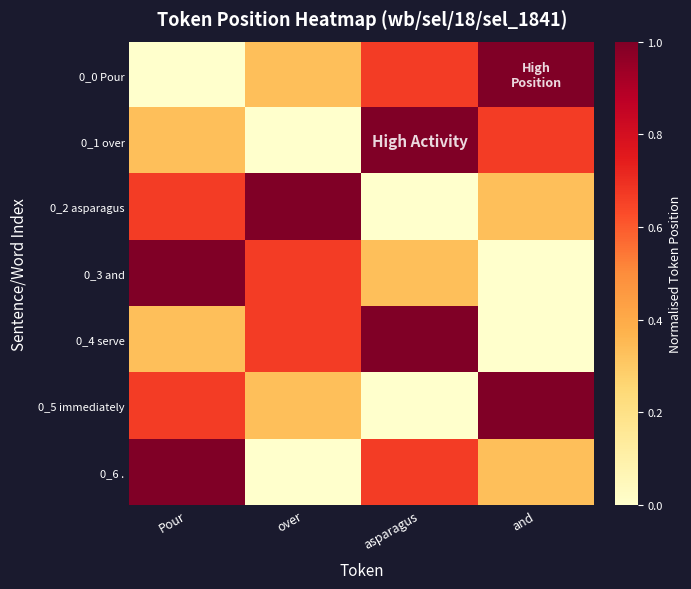

Reading left to right, extract all data points from this chart.

0_0 Pour: Pour=0.0	over=0.3	asparagus=0.7	and=1.0
0_1 over: Pour=0.3	over=0.0	asparagus=1.0	and=0.7
0_2 asparagus: Pour=0.7	over=1.0	asparagus=0.0	and=0.3
0_3 and: Pour=1.0	over=0.7	asparagus=0.3	and=0.0
0_4 serve: Pour=0.3	over=0.7	asparagus=1.0	and=0.0
0_5 immediately: Pour=0.7	over=0.3	asparagus=0.0	and=1.0
0_6 .: Pour=1.0	over=0.0	asparagus=0.7	and=0.3